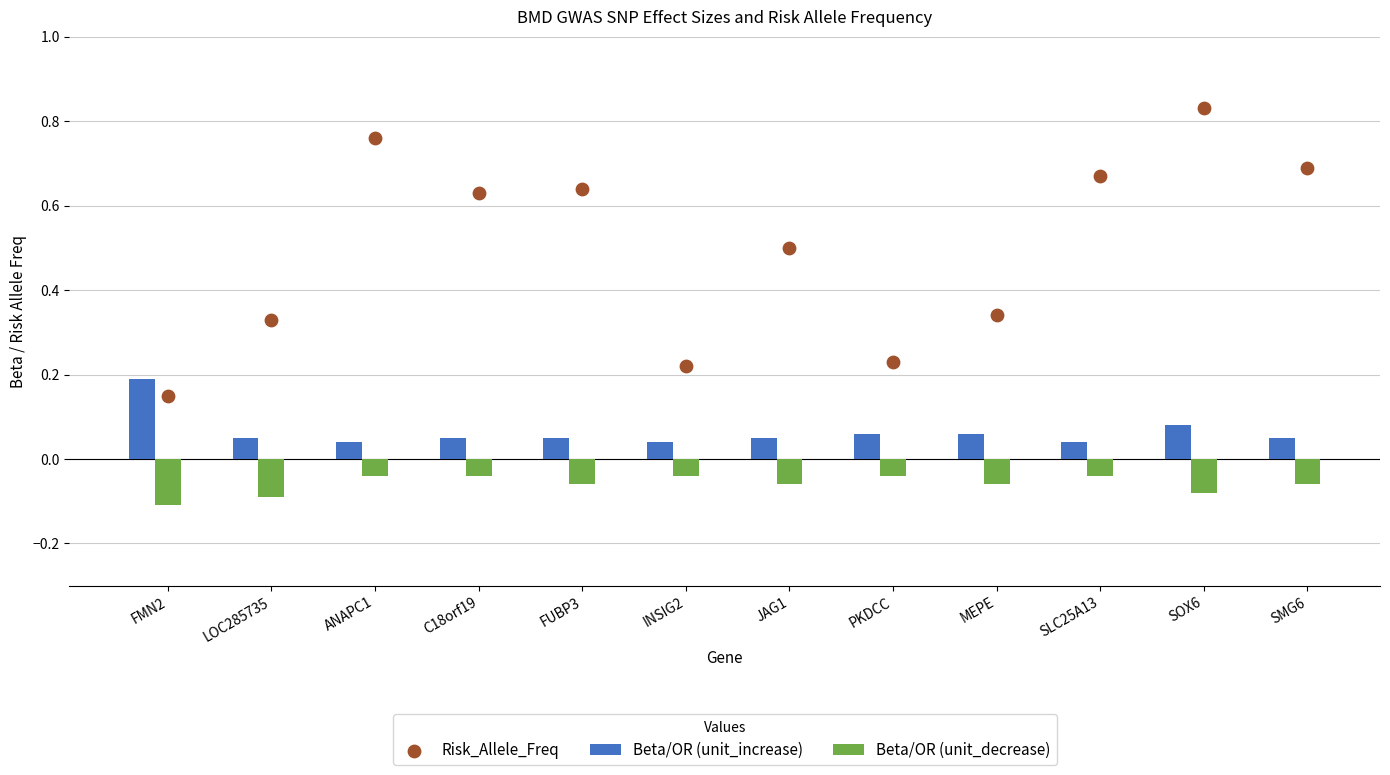

Which series contains the highest Y value?

Risk_Allele_Freq